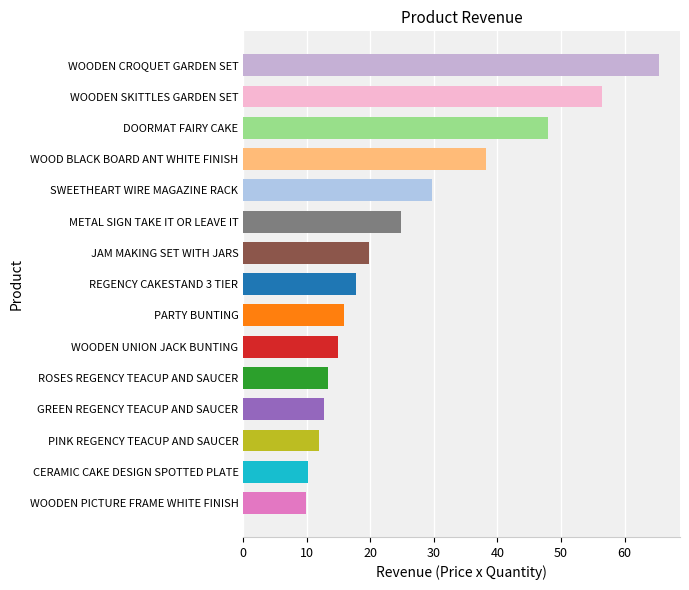

Are the bars grouped side by side (vs. stacked)?

No